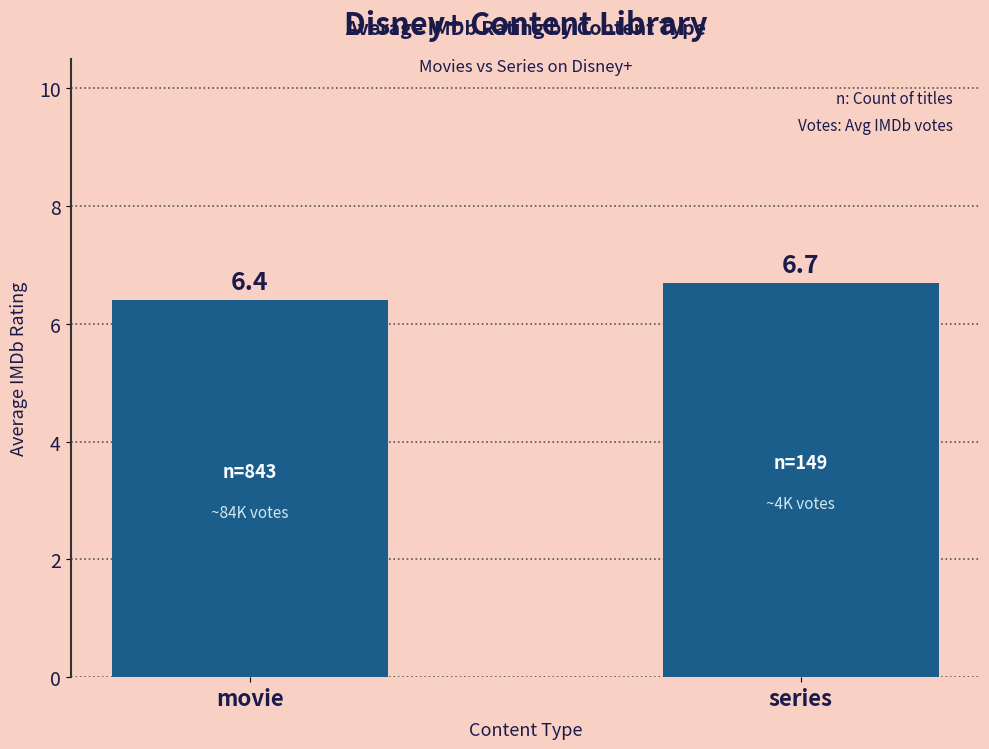

Rank the categories by value from lowest to highest.

movie, series